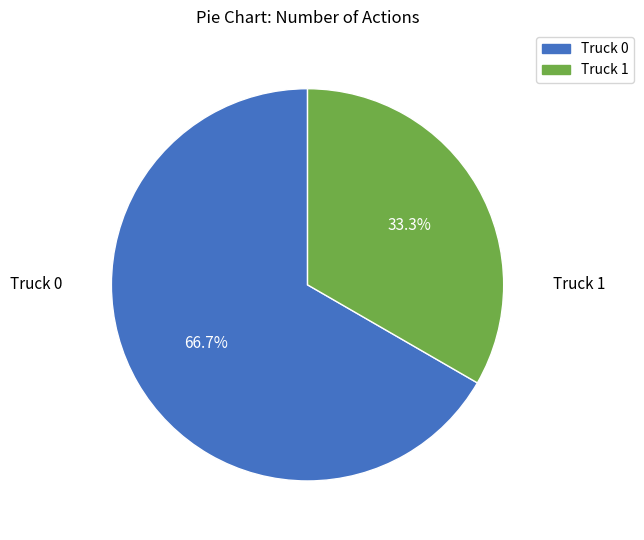

Is there any slice that represents more than half of the pie?

Yes